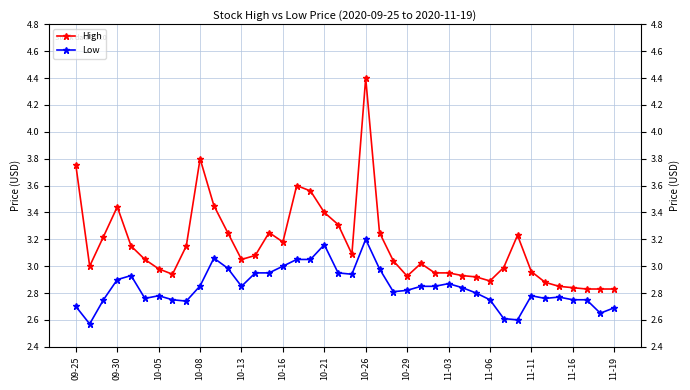

The value of High at 17 is 4.7. True or false?

False